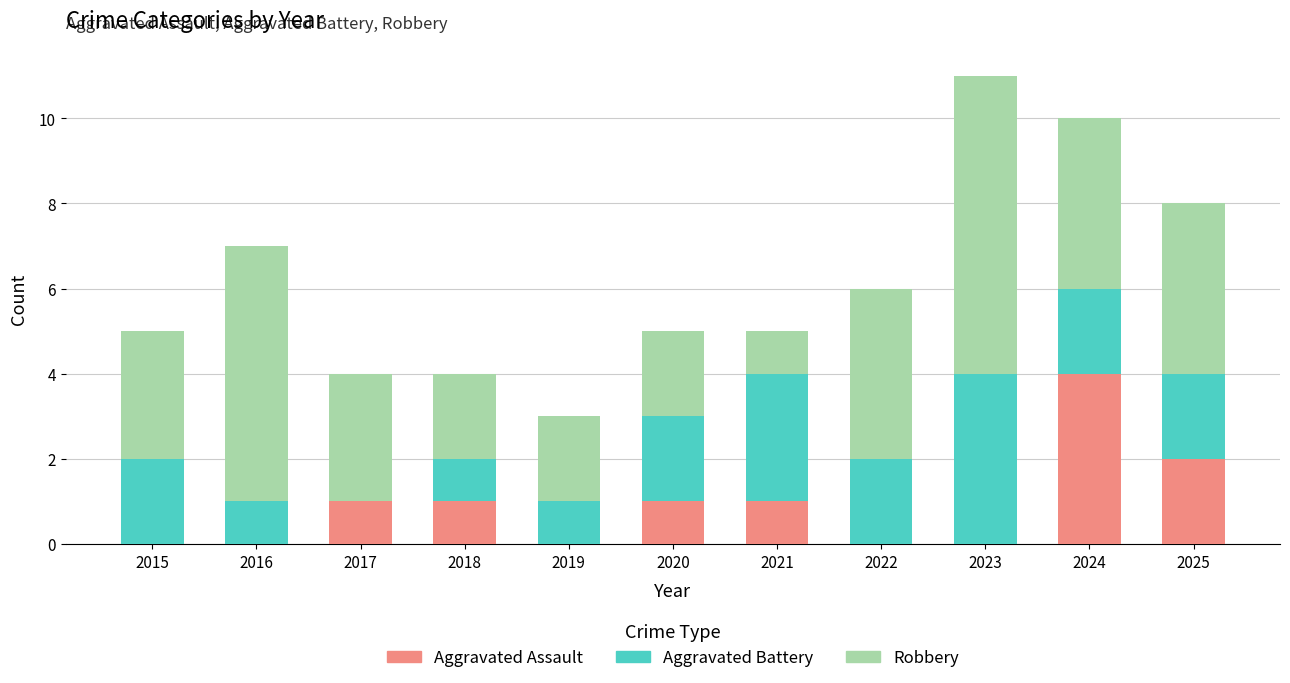

Are the bars grouped side by side (vs. stacked)?

No